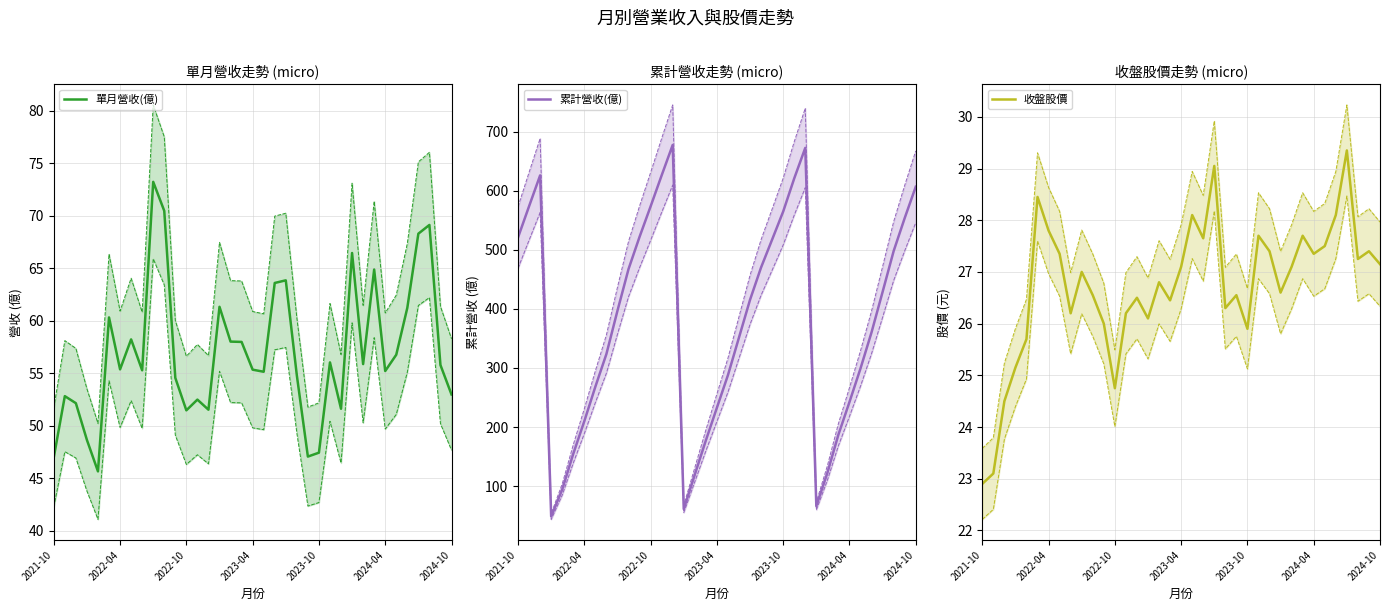

What is the minimum value for 單月營收(億)?

45.7